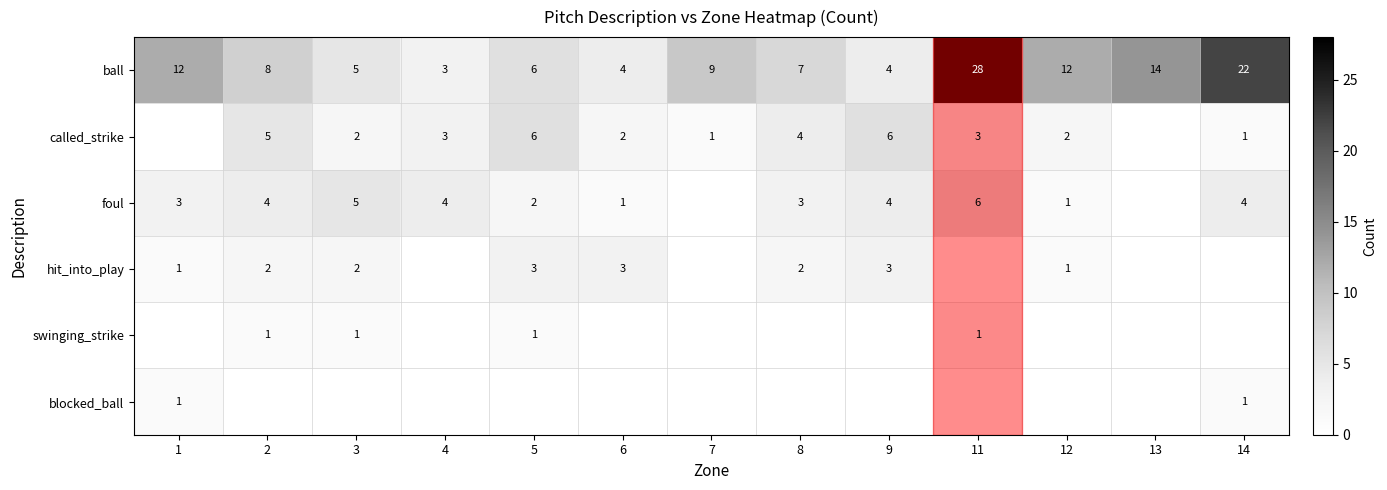

What is the total value across all series at 3?

15